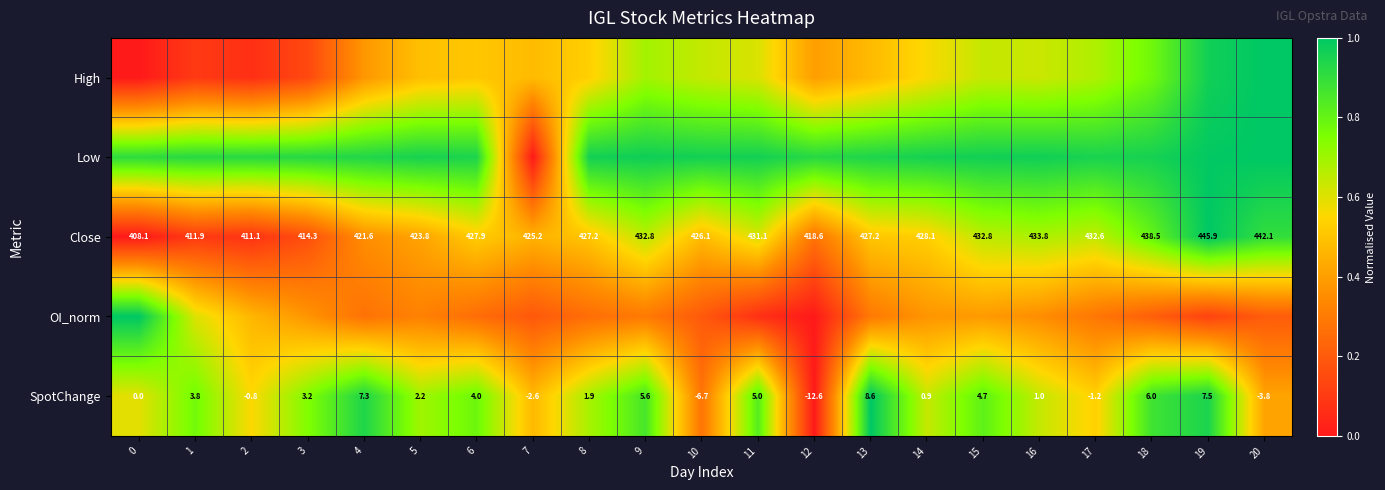

Which category has the highest value across all series?

20